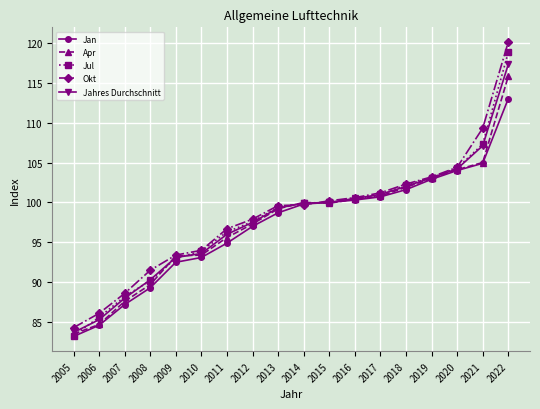

Which series changed the most between 2010 and 2015?

Jan